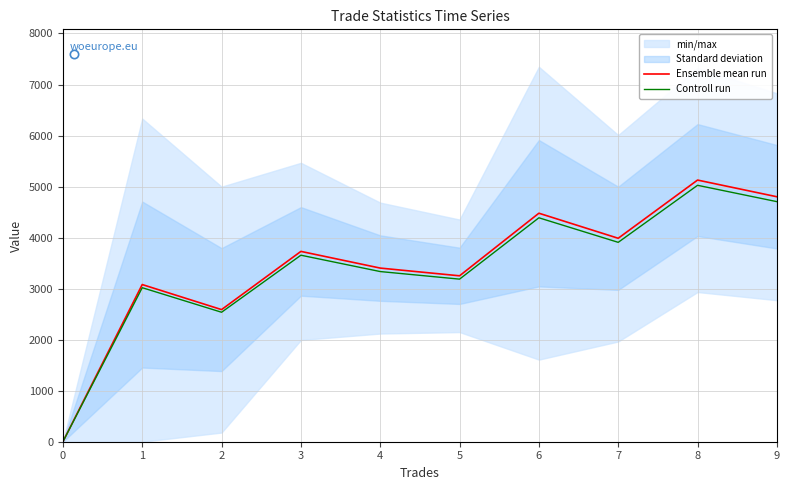

Count the number of categories in the chart.

10